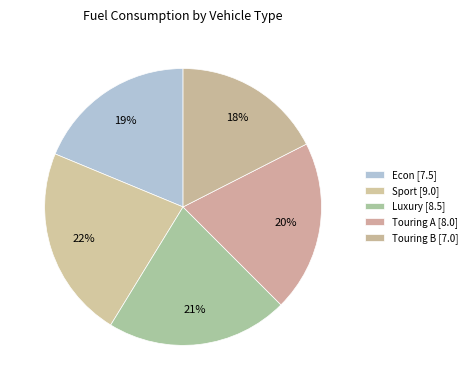

How many segments does this pie chart have?

5